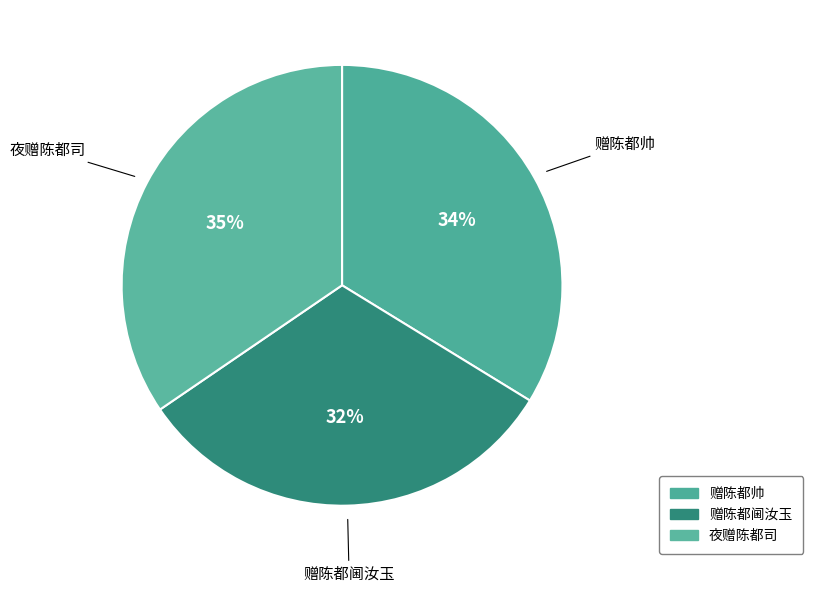

How many segments does this pie chart have?

3